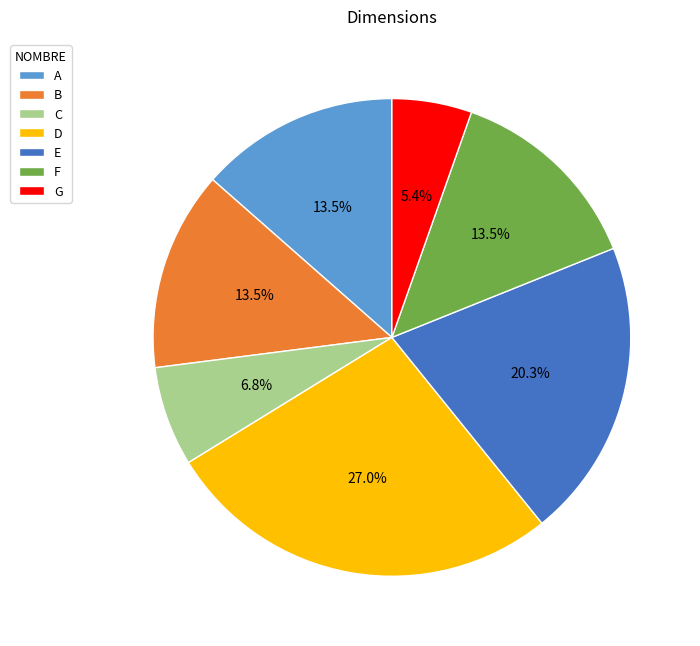

What is the largest slice in the pie chart?

D